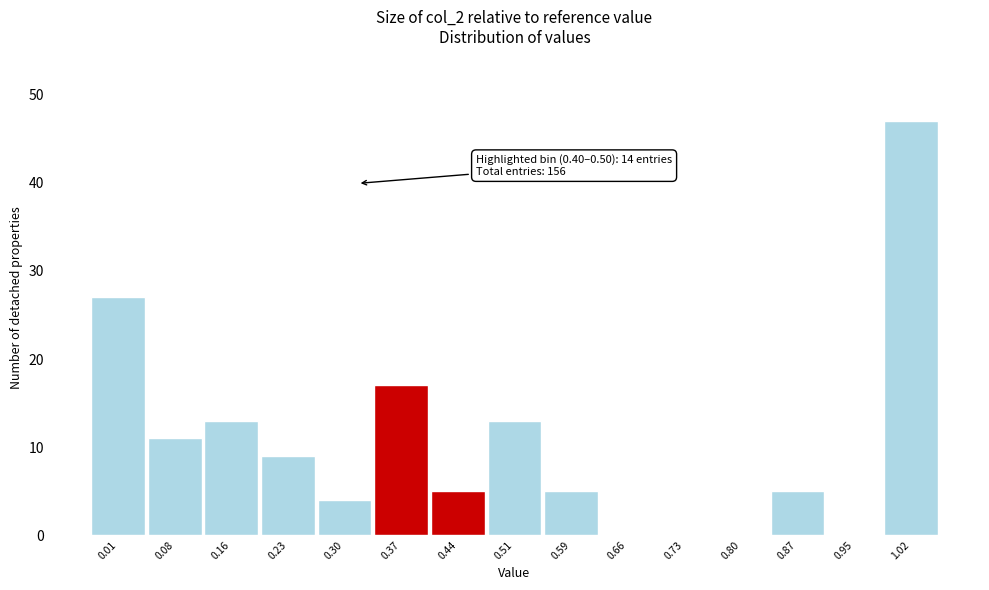

Reading left to right, list all the values displayed in this chart.

0.01=27	0.08=11	0.16=13	0.23=9	0.30=4	0.37=17	0.44=5	0.51=13	0.59=5	0.66=0	0.73=0	0.80=0	0.87=5	0.95=0	1.02=47